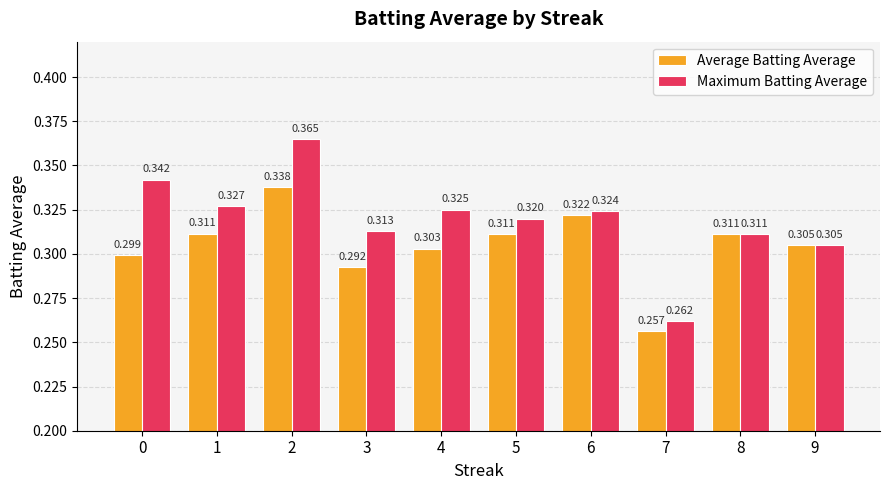

Rank the series by their average value, from highest to lowest.

Maximum Batting Average, Average Batting Average